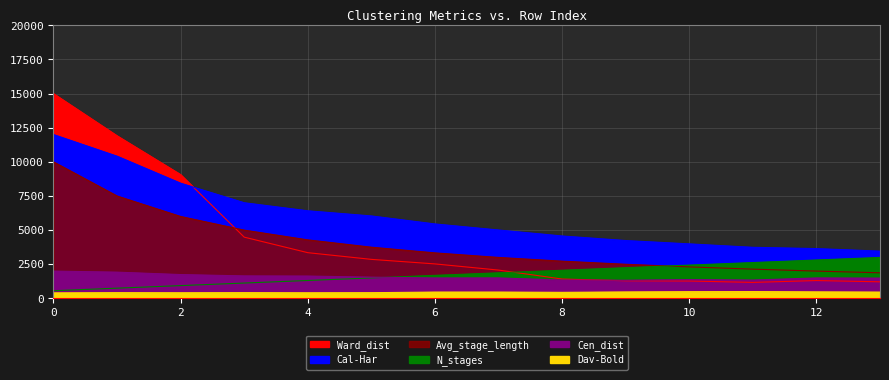

At how many categories does at least one series exceed 12609?

1